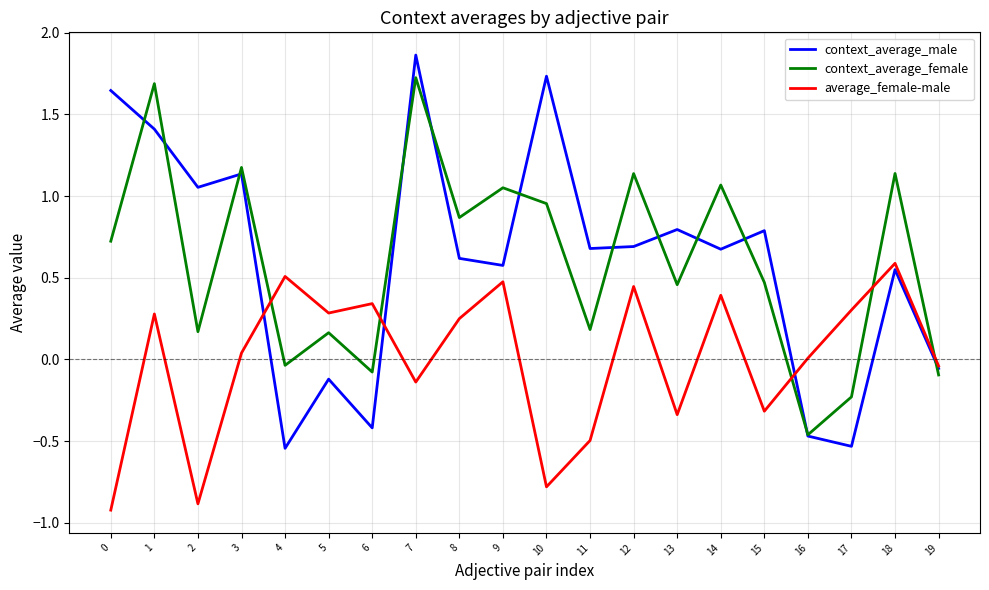

Which series has the largest range (max minus min)?

context_average_male